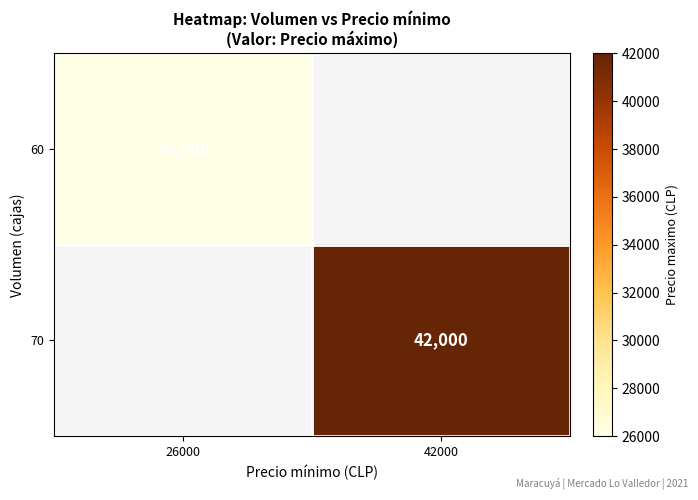

The 60 series shows 12690 at 26000. True or false?

False